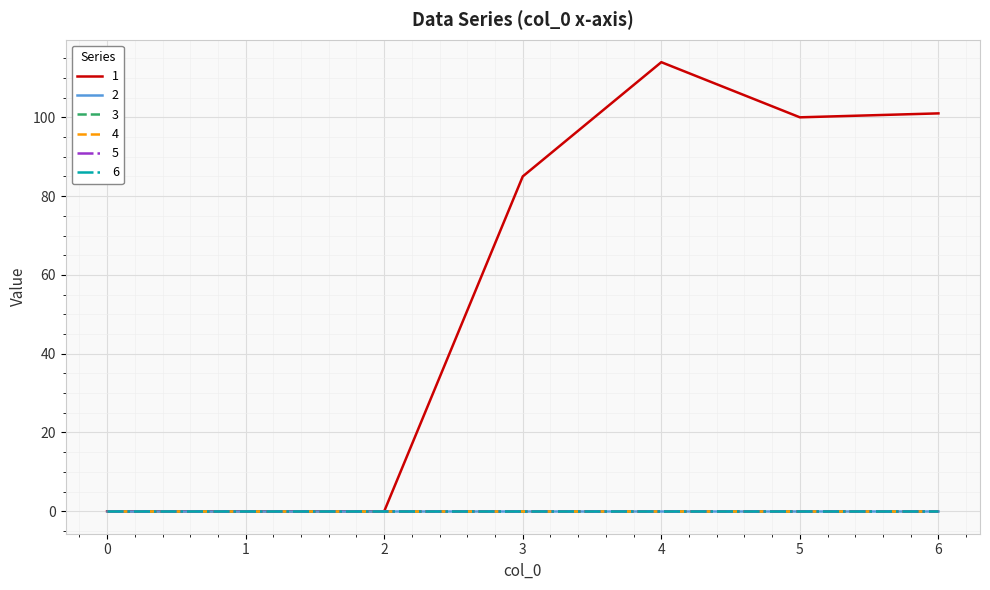

True or false: 5 and 2 intersect in this chart.

False